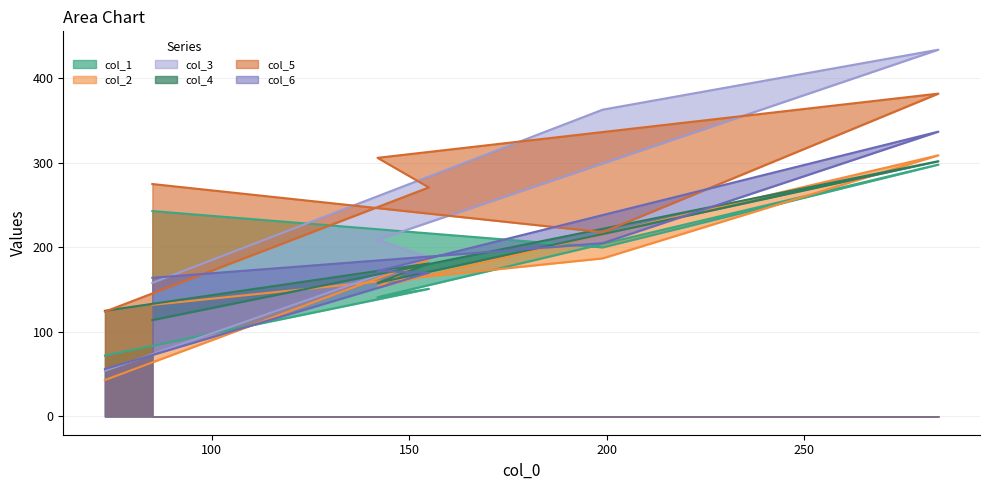

How many values in the col_4 series exceed 181?

2